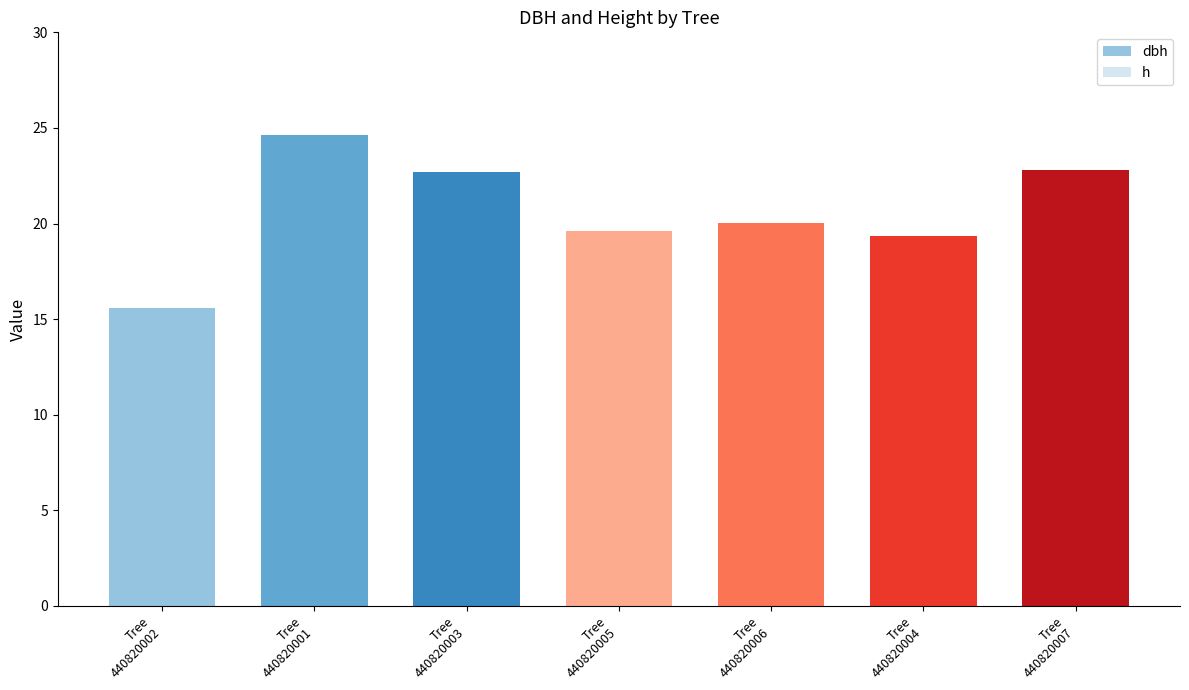

What is the maximum value shown in the chart?

24.6